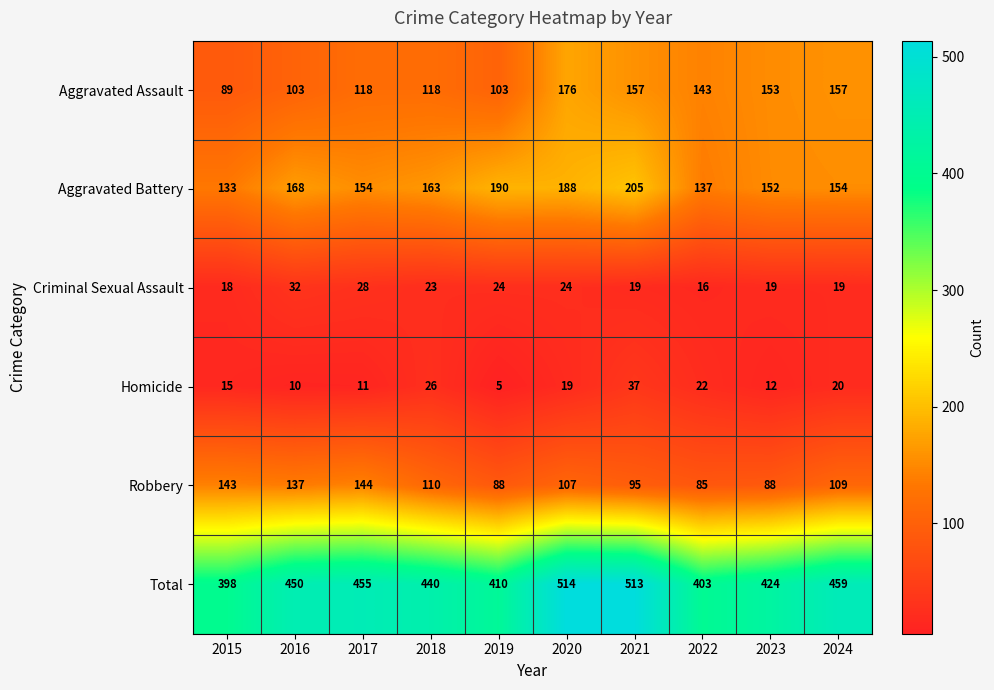

What is the difference between the second highest and minimum values in the Total series?

115